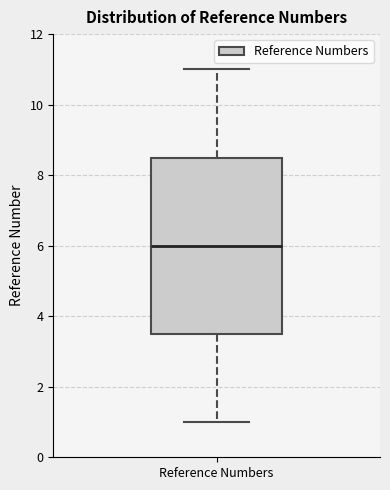

Read this box plot against the y-axis: the position of the median line, the range covered by the box, and the ends of both whiskers. The values are not printed on the chart, so give them approximately, as read against the axis.

median 6.0, box 3.6 to 8.6, whiskers 1.0 to 11.0